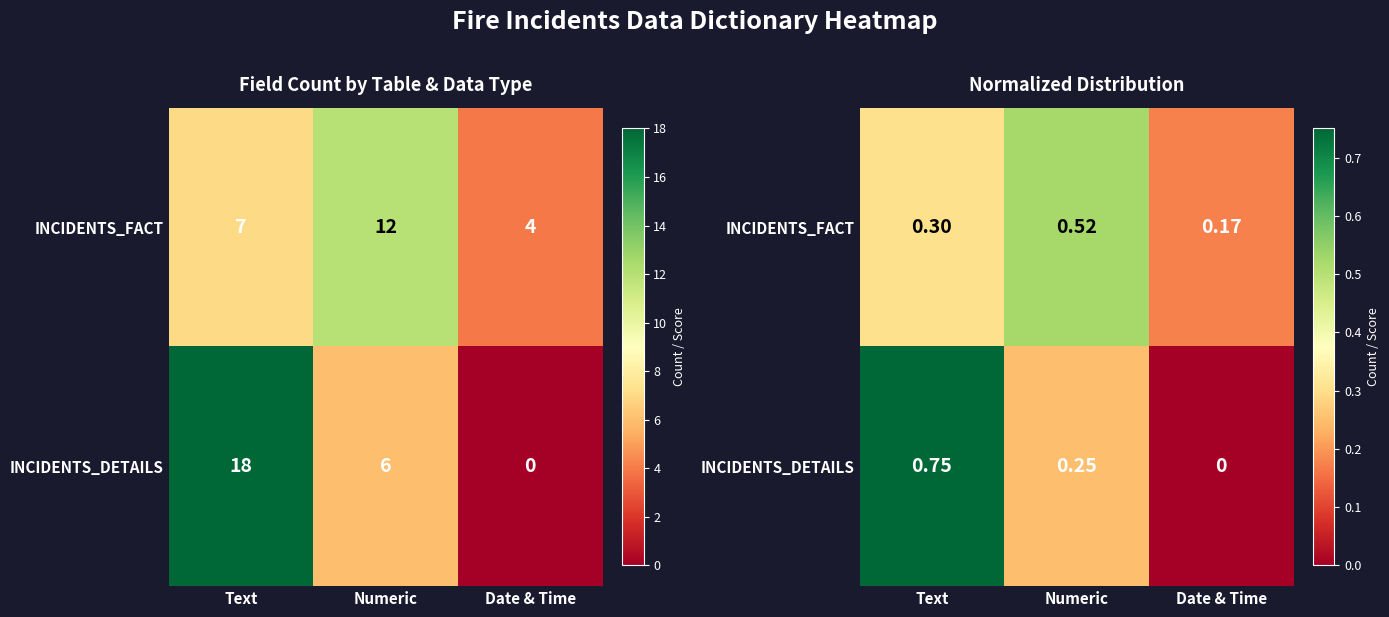

The INCIDENTS_DETAILS series shows 0.4 at Numeric. True or false?

False